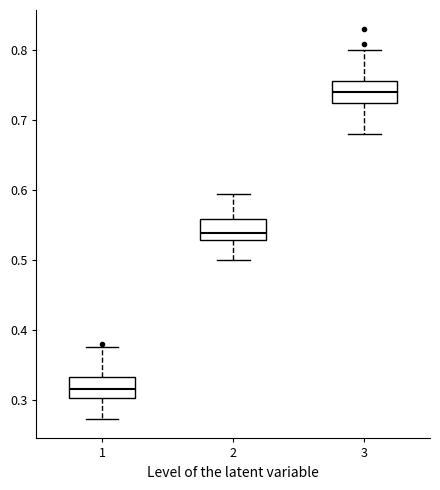

Where does the median line of the box at x = 3 sit on the y-axis? The values are not printed on the chart, so give them approximately, as read against the axis.

0.74